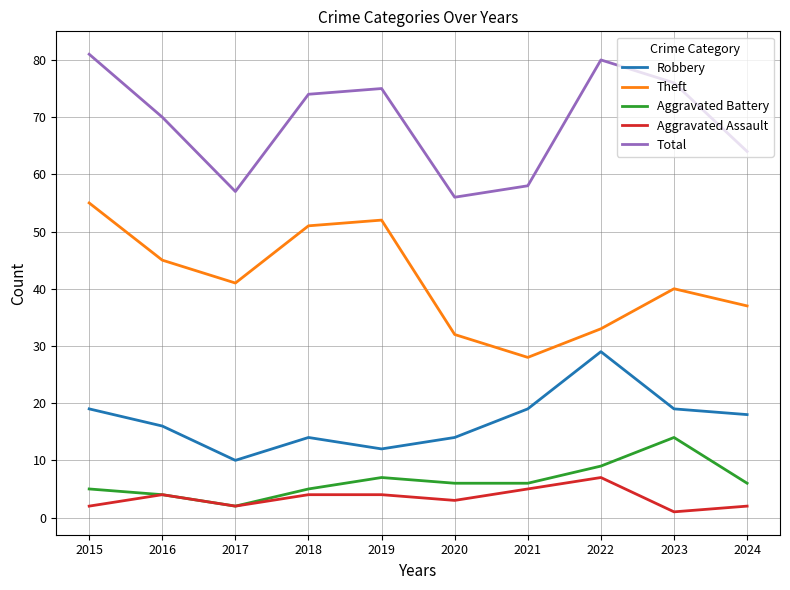

At which category is the sum across all series the highest?

2015